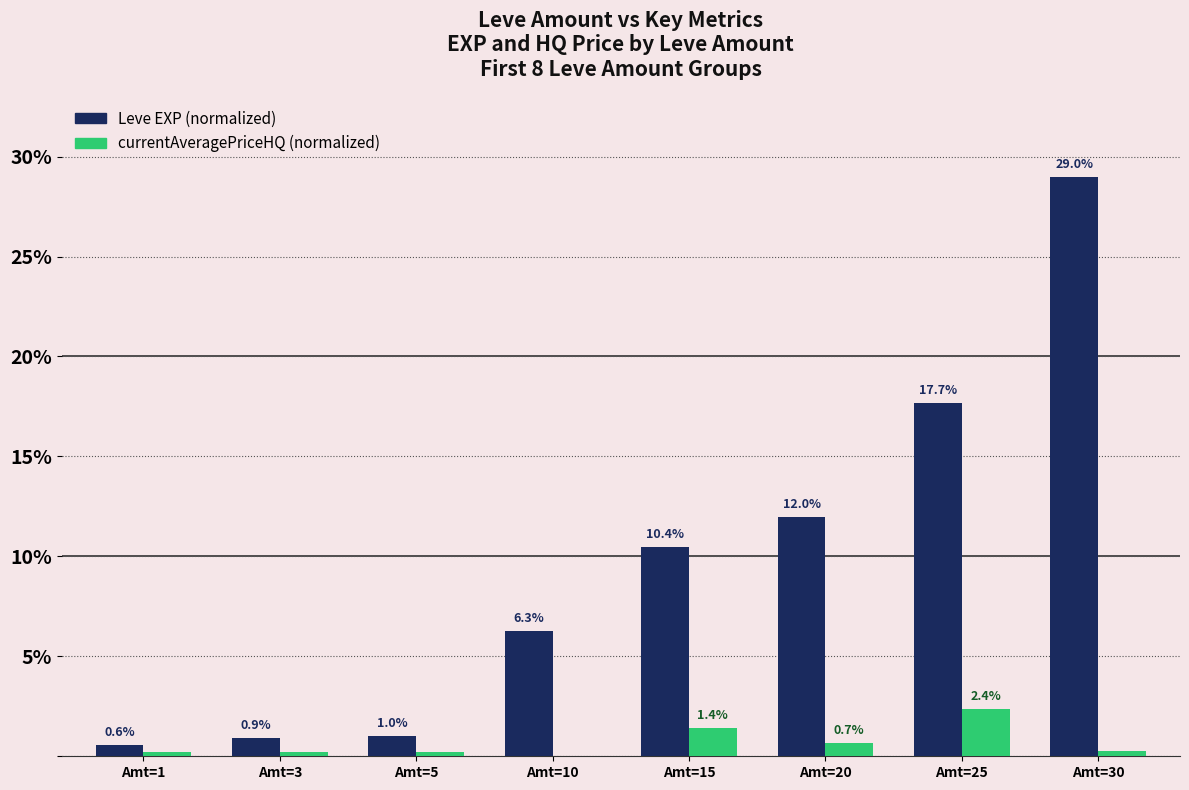

What is the greatest value displayed?

29.0